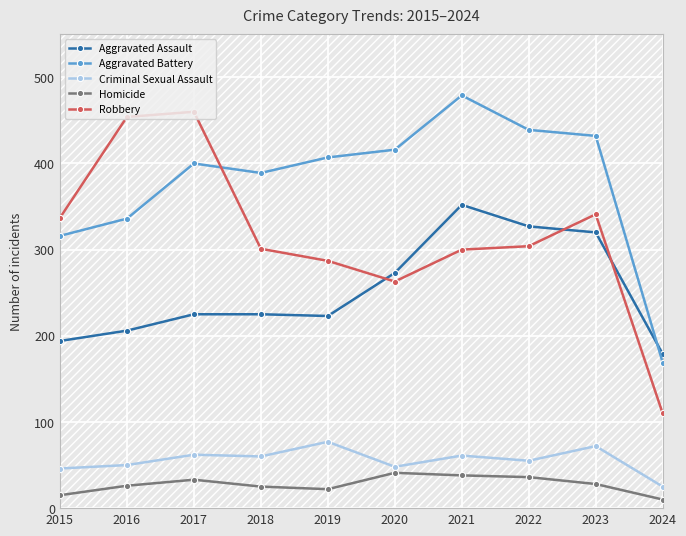

At which label does Criminal Sexual Assault first exceed 60?

2017